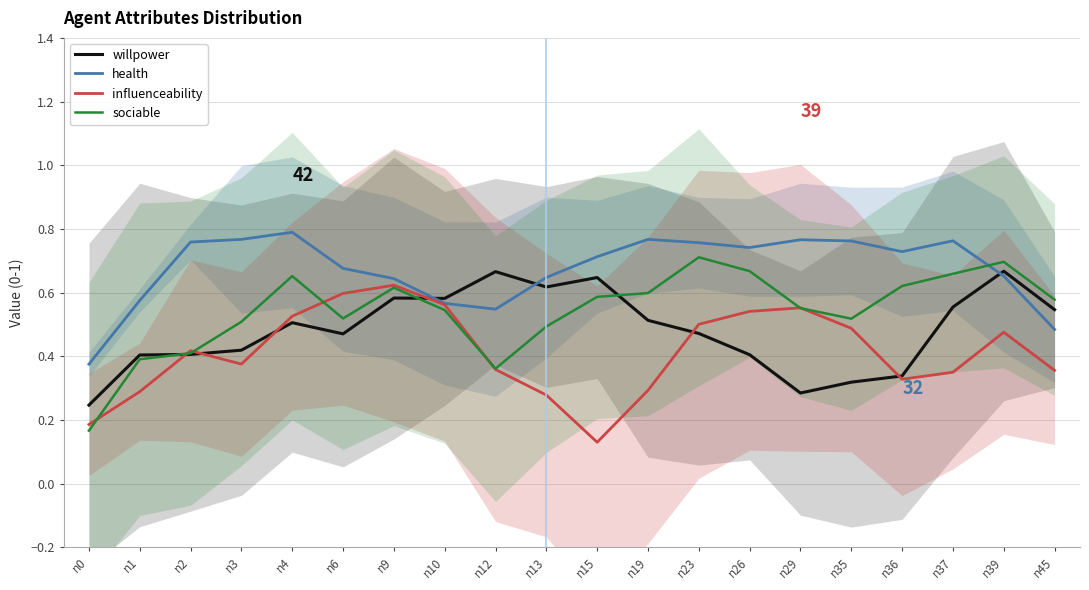

True or false: influenceability has more than 0 points higher than both neighbors.

True